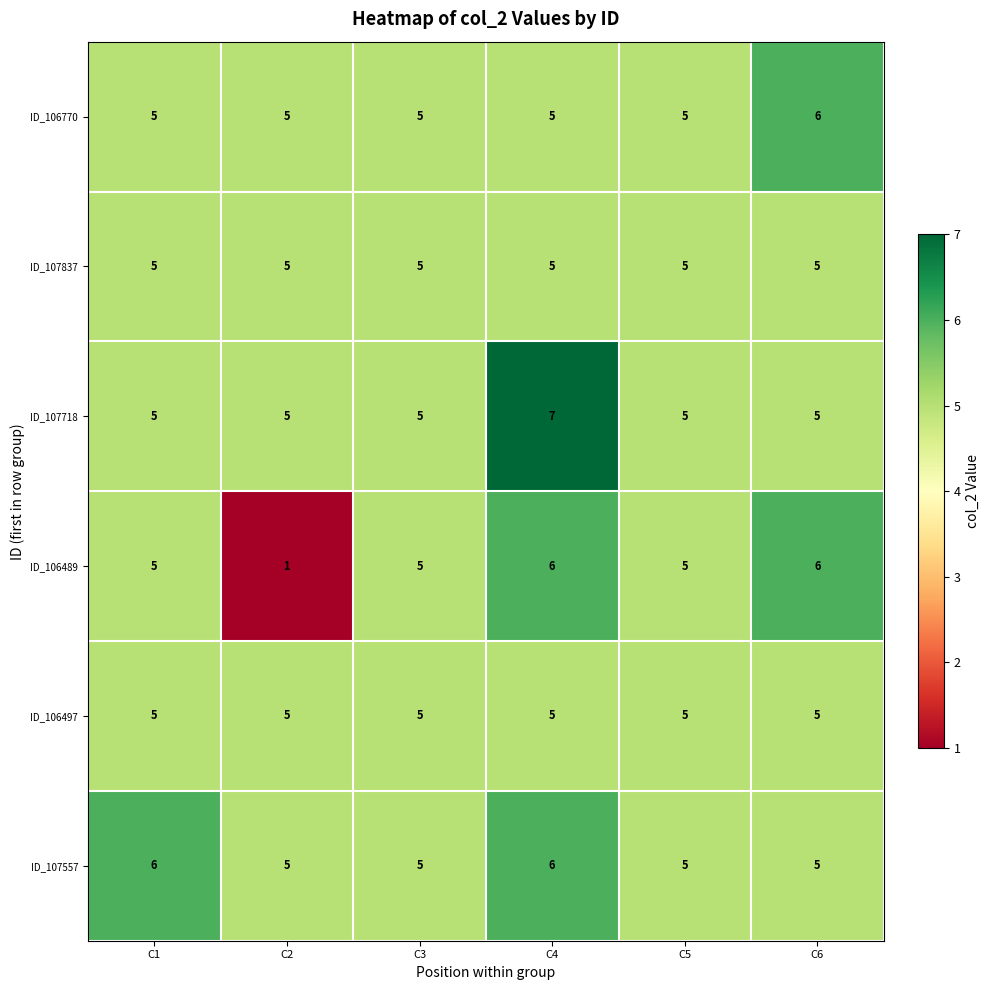

At how many categories does at least one series exceed 3?

6